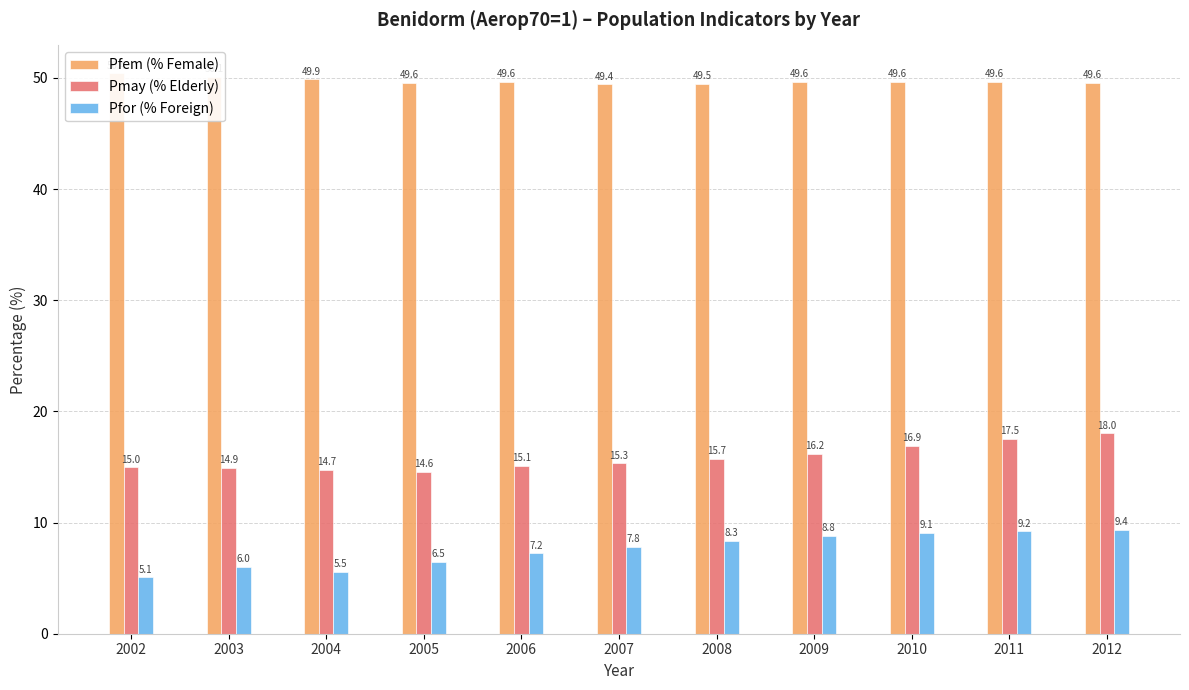

What is the sum of all Pfem (% Female) values?

546.9